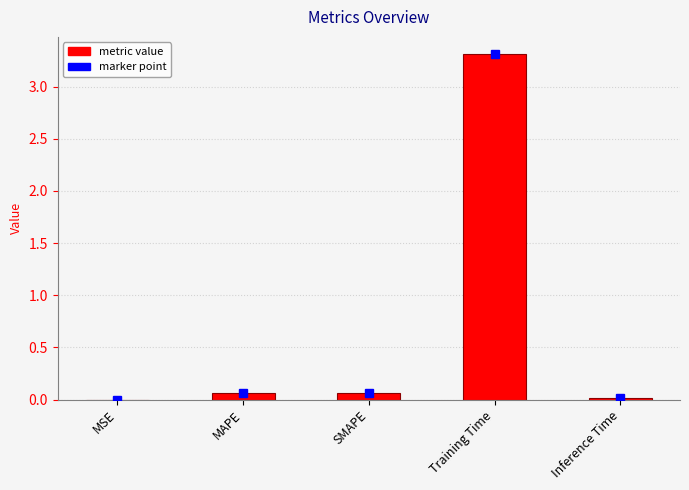

Which label corresponds to the largest value in the chart?

Training Time